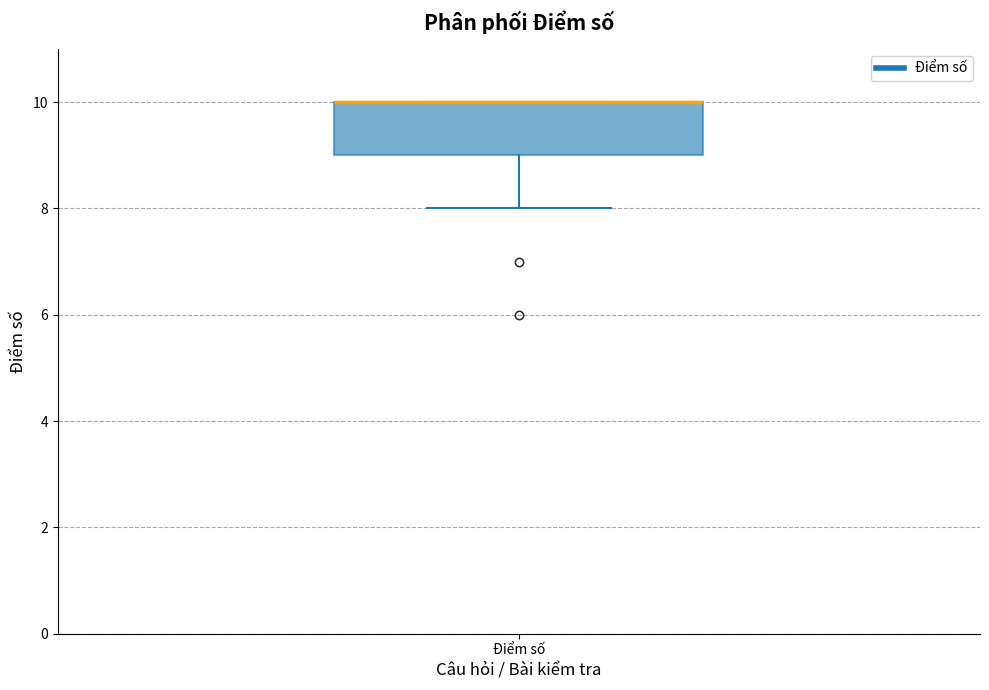

Where does the lower whisker of the box for Điểm số end on the y-axis? The values are not printed on the chart, so give them approximately, as read against the axis.

8